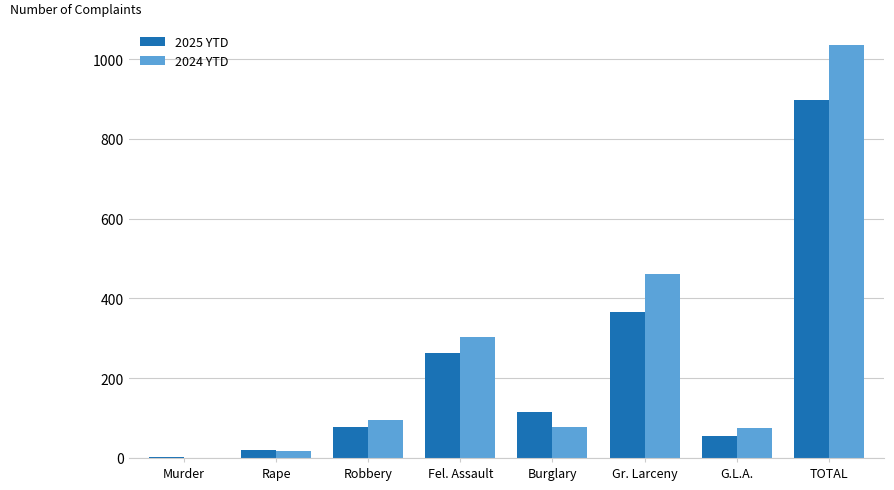

Which series changed the most between Fel. Assault and TOTAL?

2024 YTD